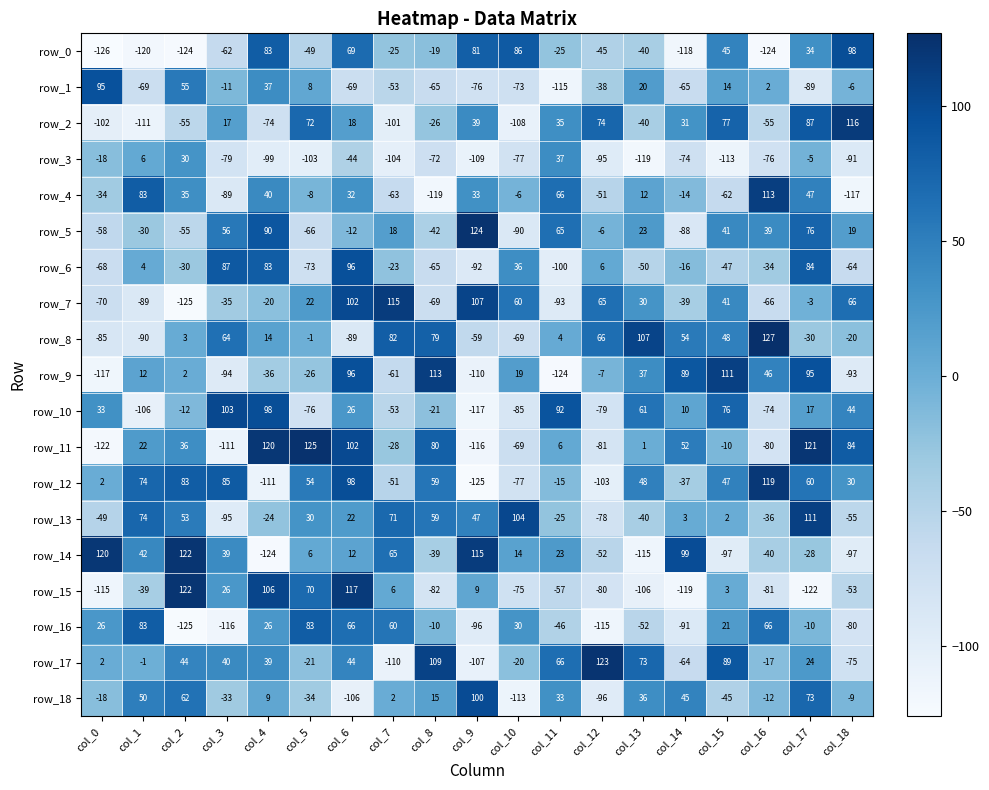

Which label corresponds to the smallest value in the chart?

col_0